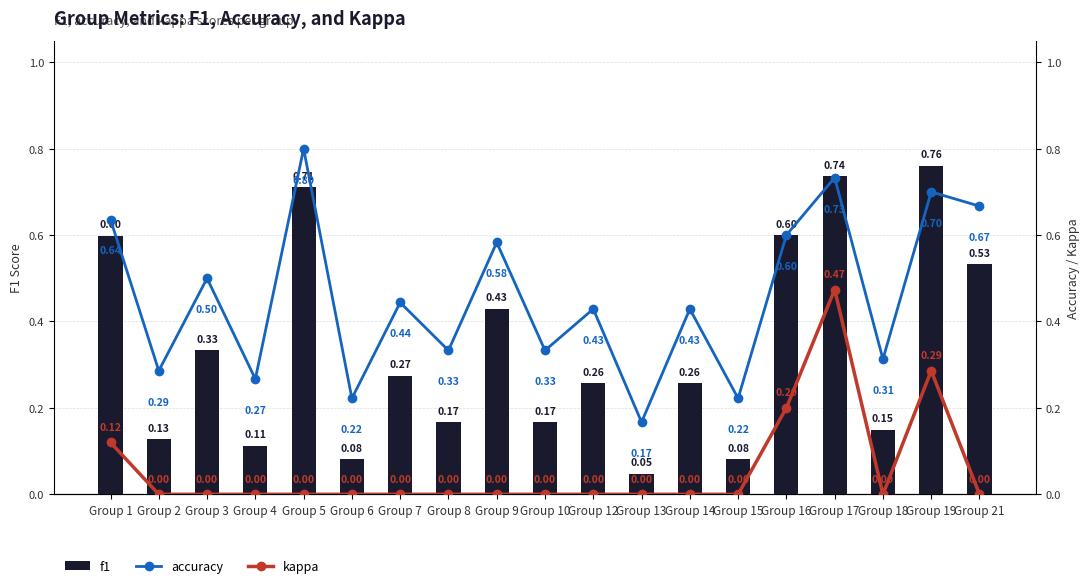

The value of f1 at Group 14 is 0.3. True or false?

True